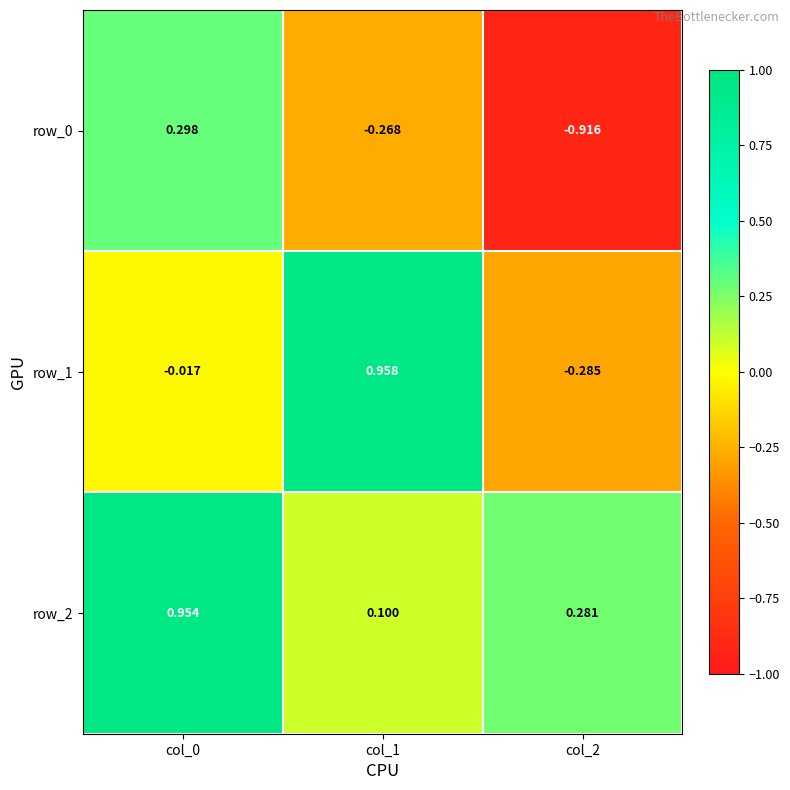

What is the total value across all series at col_1?

0.8